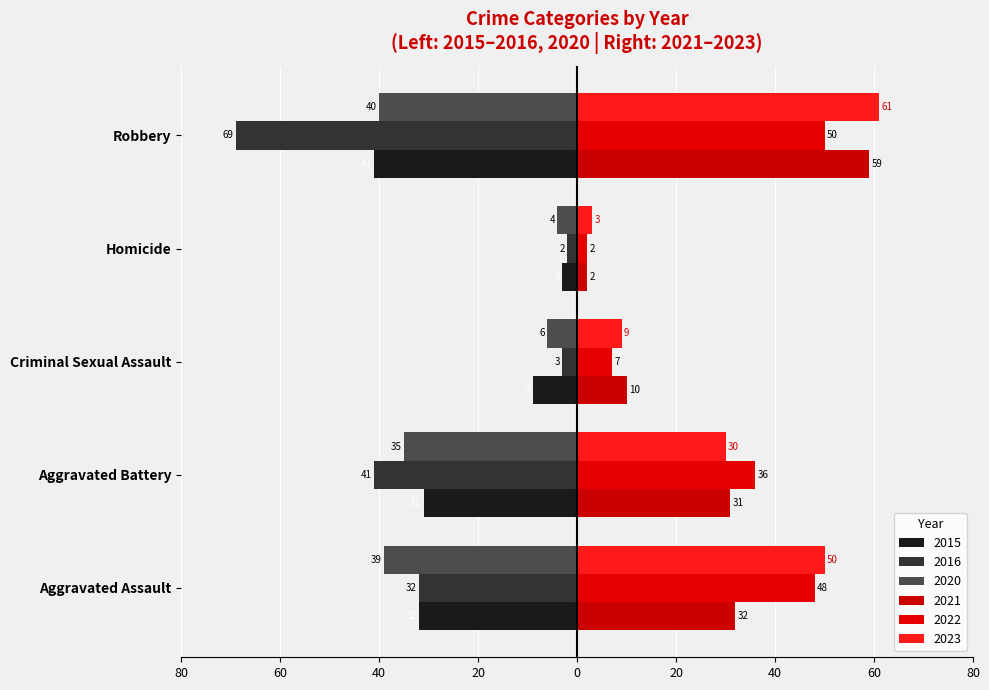

What is the smallest value displayed?

-69